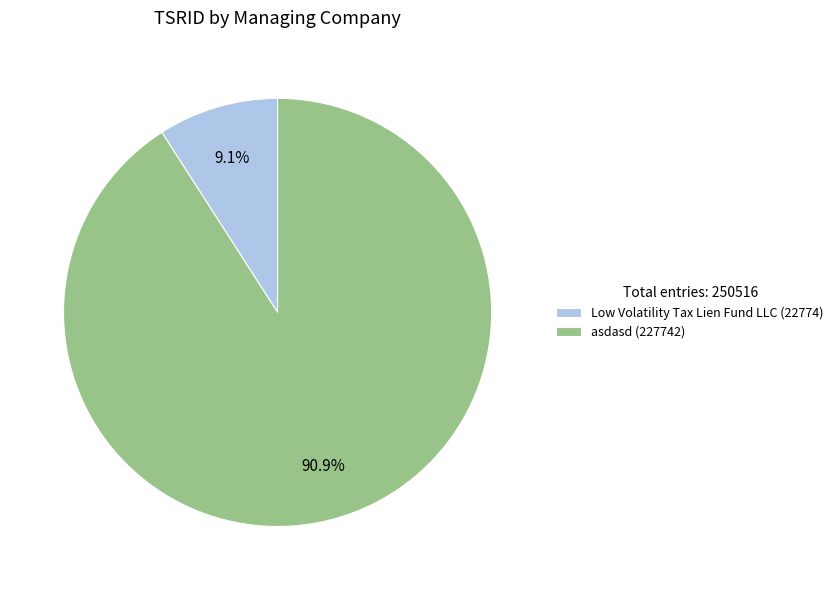

Which category has the smallest portion of the pie?

Low Volatility Tax Lien Fund LLC